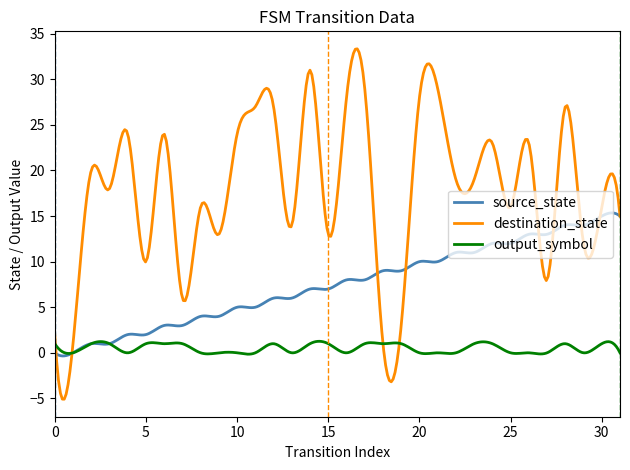

Rank the series by their average value, from highest to lowest.

destination_state, source_state, output_symbol